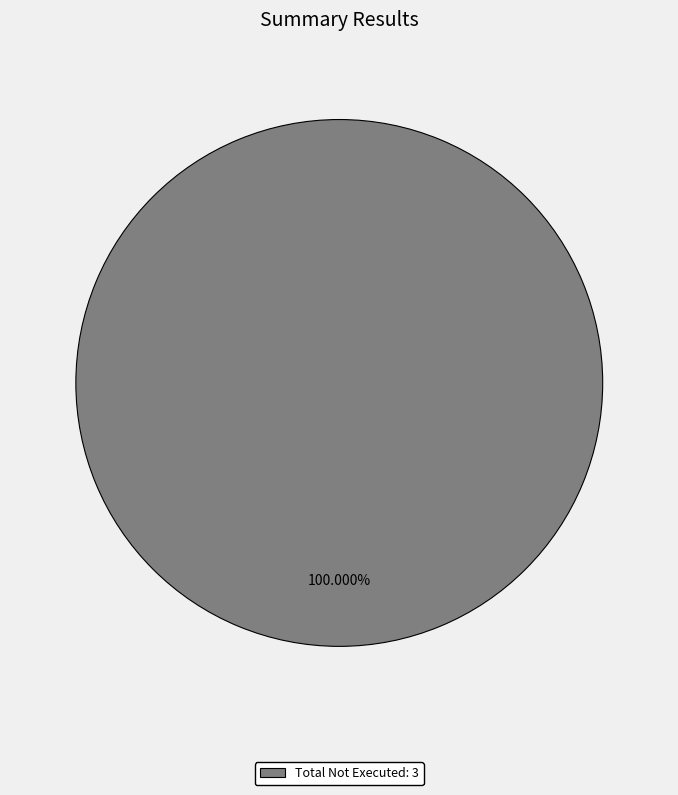

Is there any slice that represents more than half of the pie?

Yes